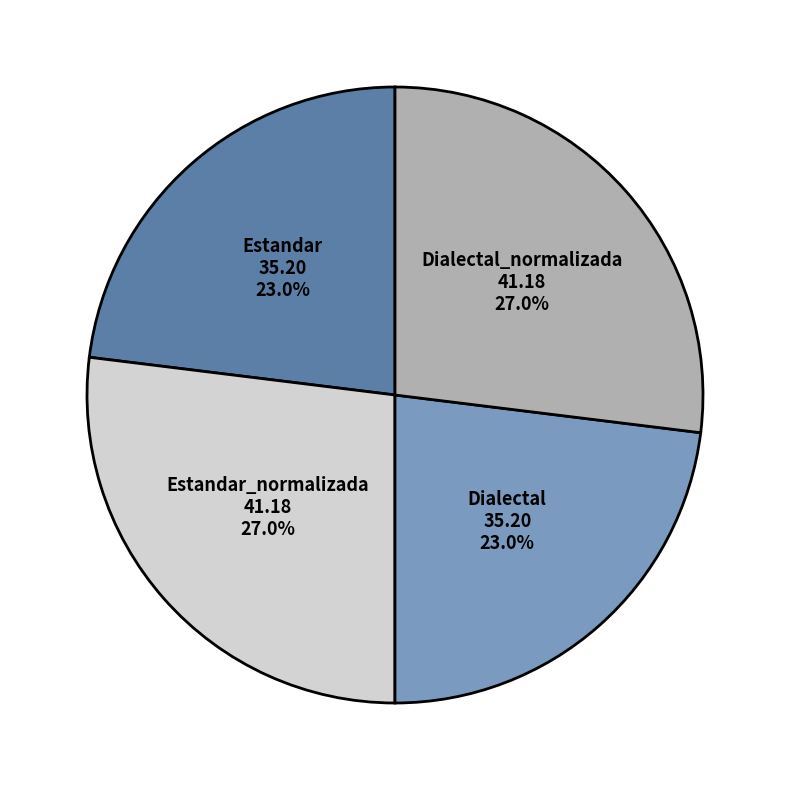

True or false: Estandar accounts for 31% of the total.

False